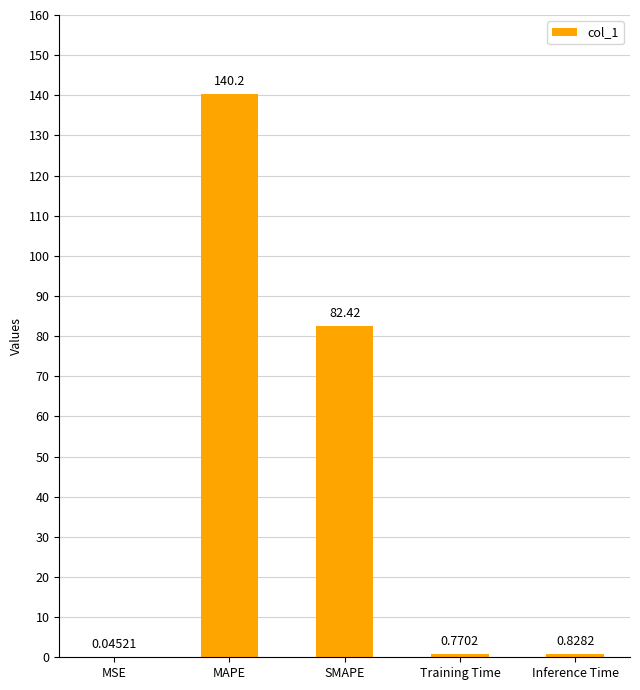

What is the sum of the values at Inference Time and SMAPE?

83.2